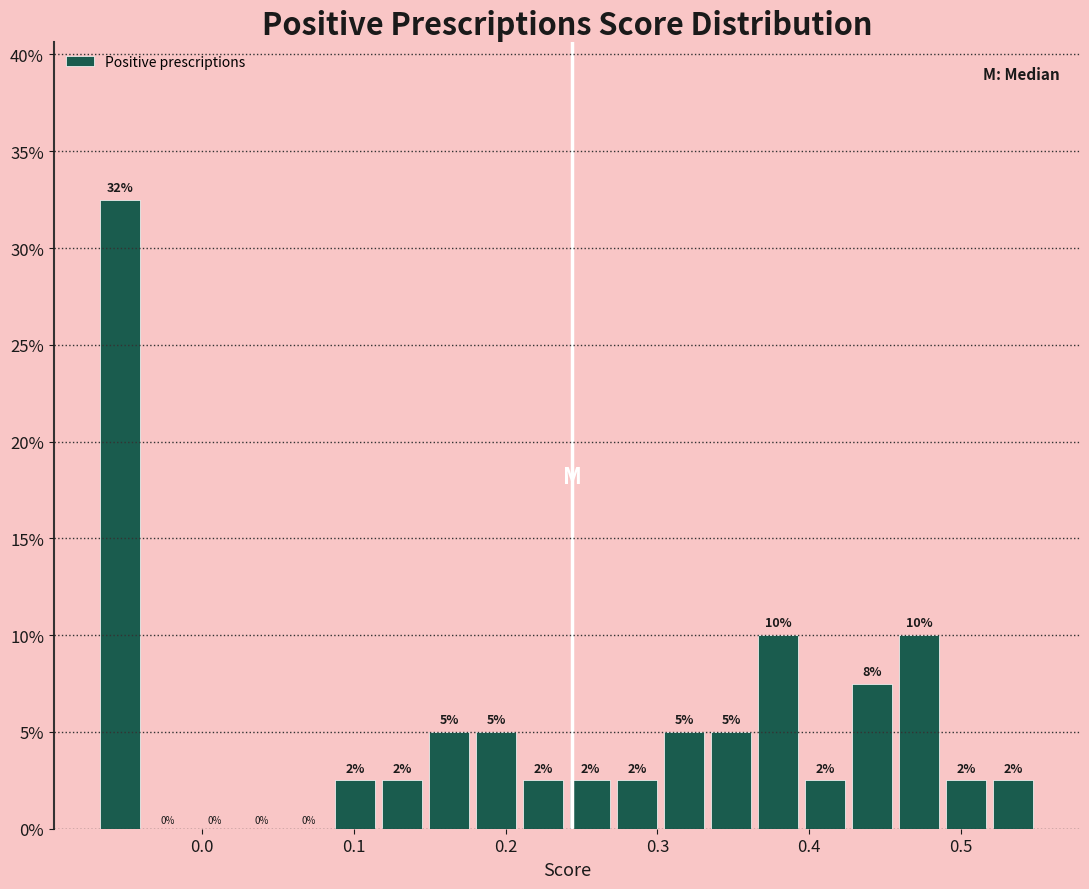

Read against the x-axis, roughly where is the centre of the tallest bar?

-0.05